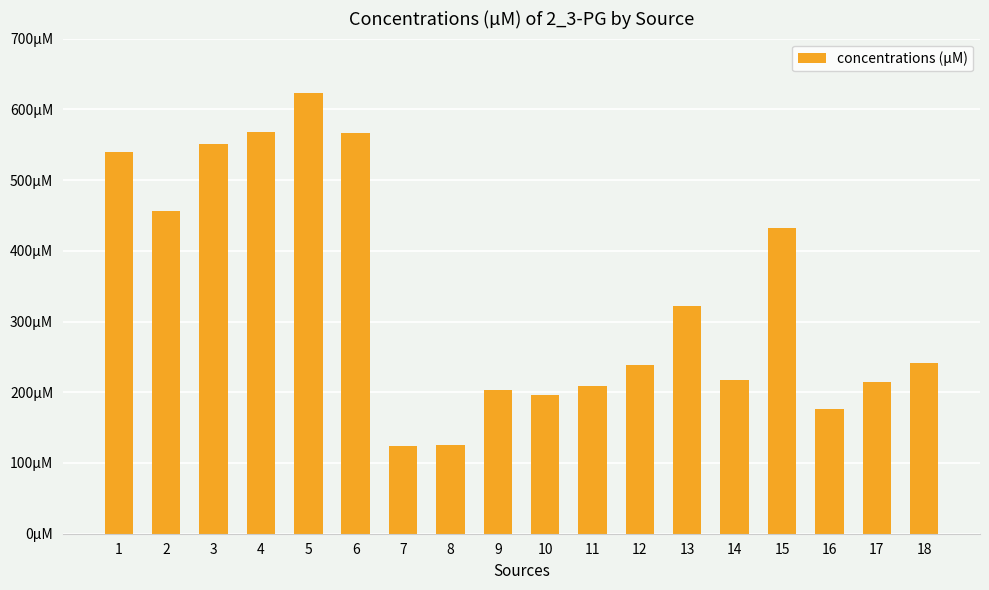

Are the bars horizontal?

No